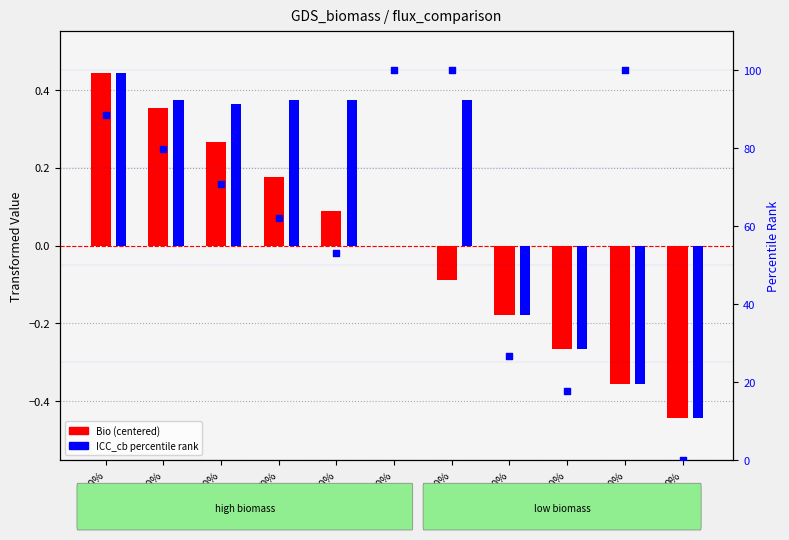

At how many categories does at least one series exceed 86?

4